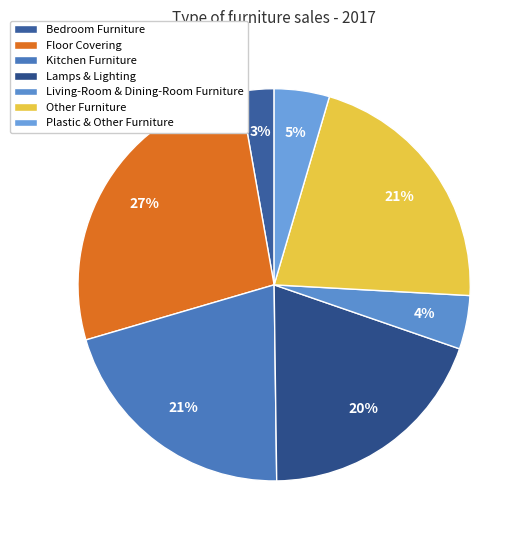

Is there any slice that represents more than half of the pie?

No